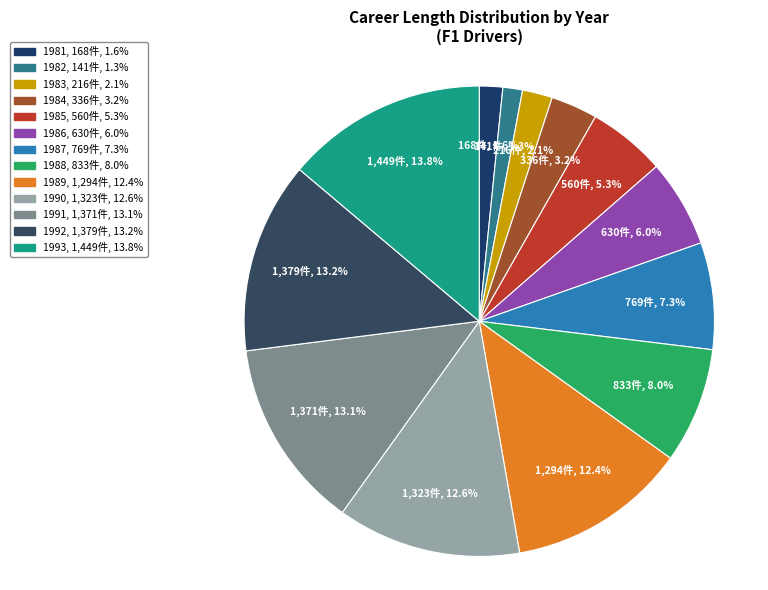

What portion of the pie excludes 1988?

92.0%